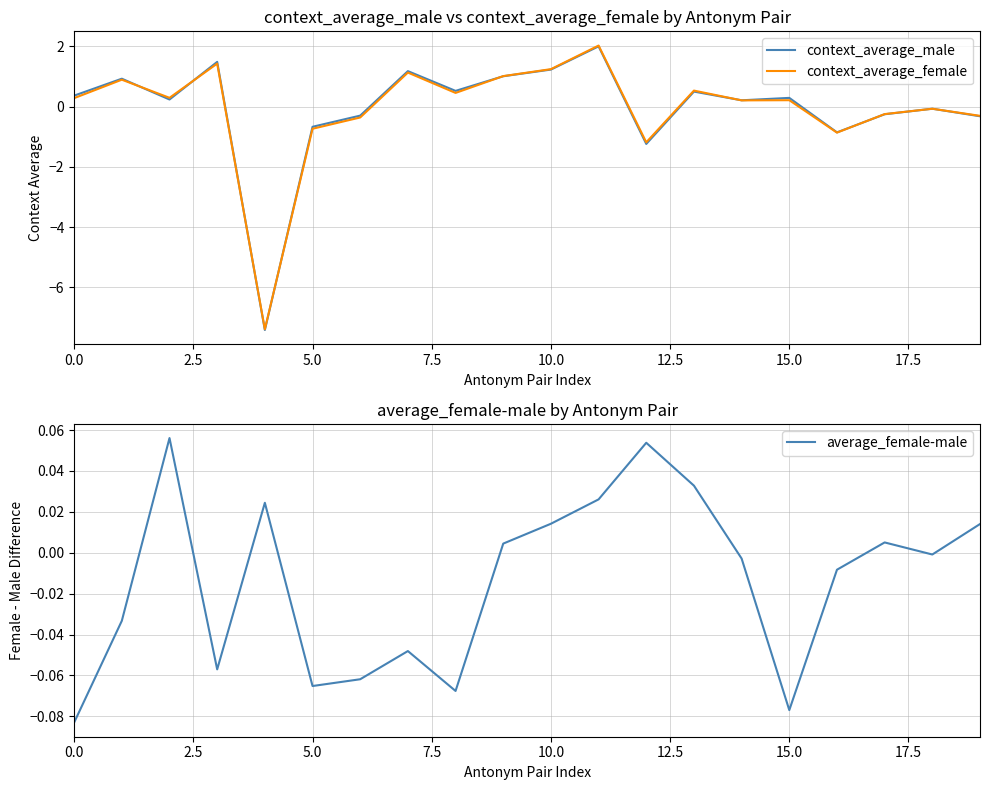

What is the lowest value of the context_average_female series?

-7.4